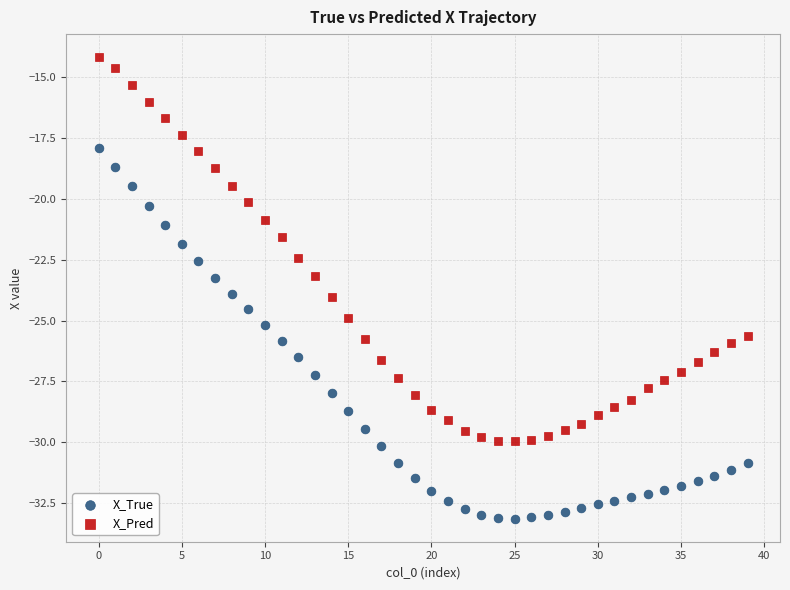

Across all data points, what is the range of Y values (max minus min)?

19.0